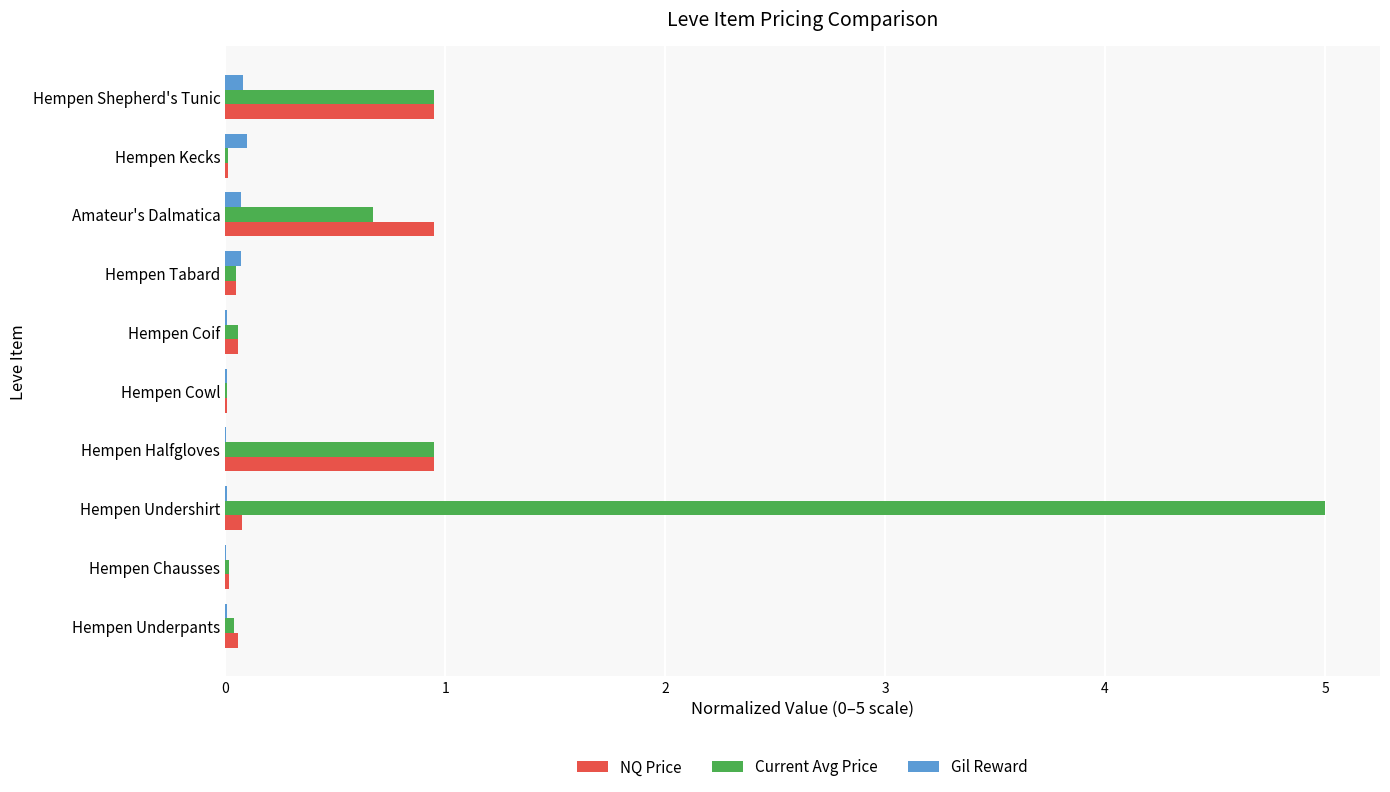

What is the sum of all Gil Reward values?

0.4